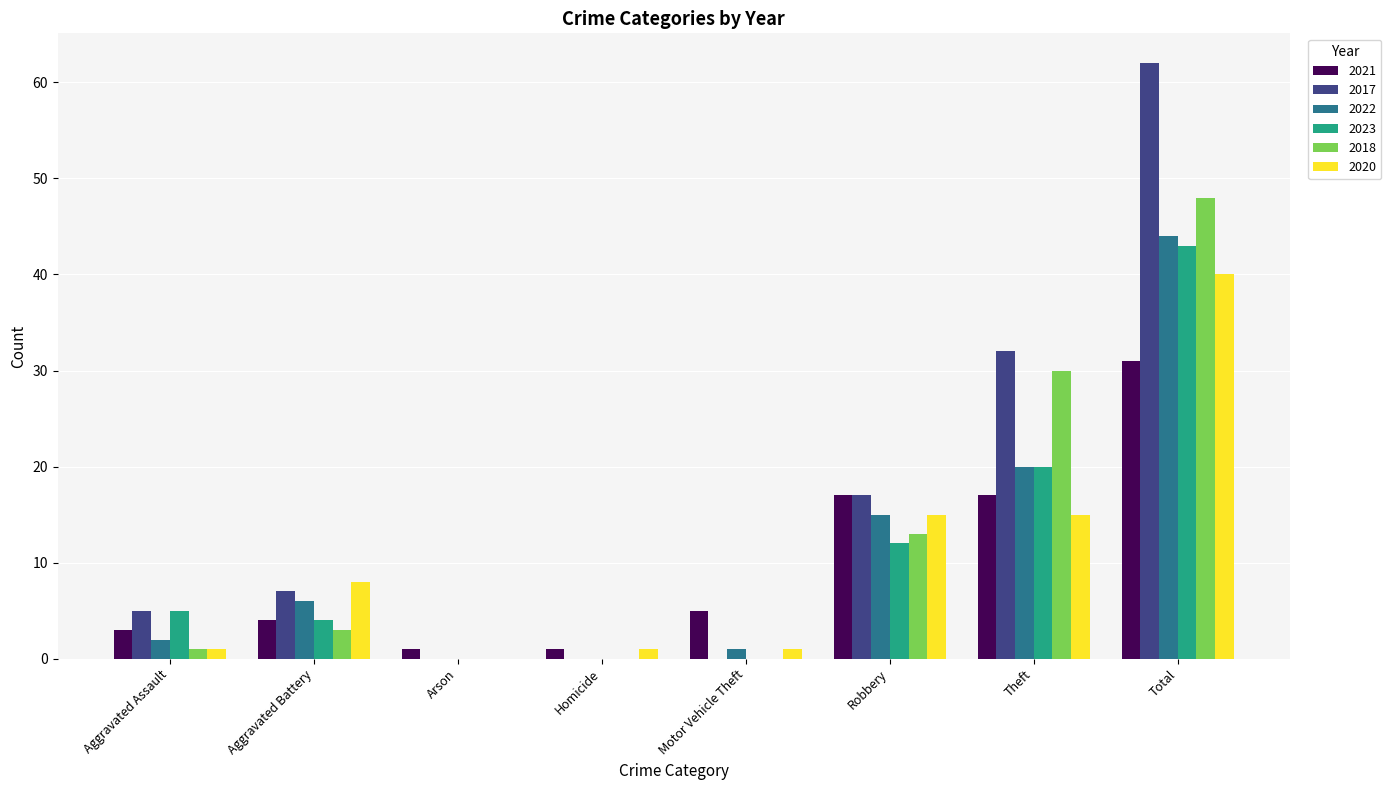

How many groups of bars are there?

8